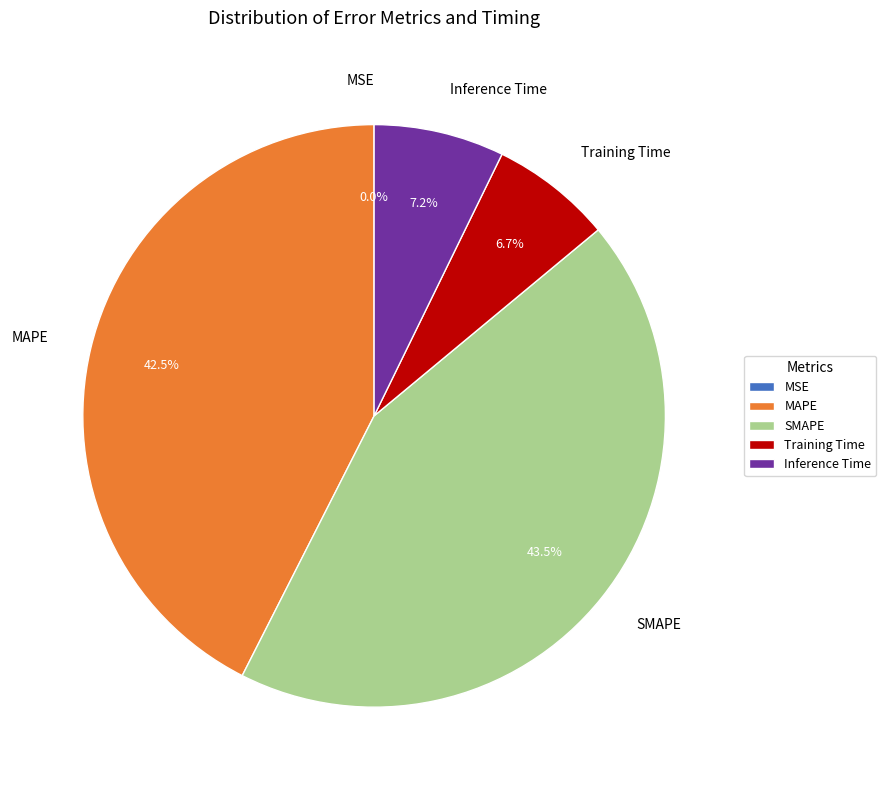

What percentage is NOT represented by SMAPE?

56.5%